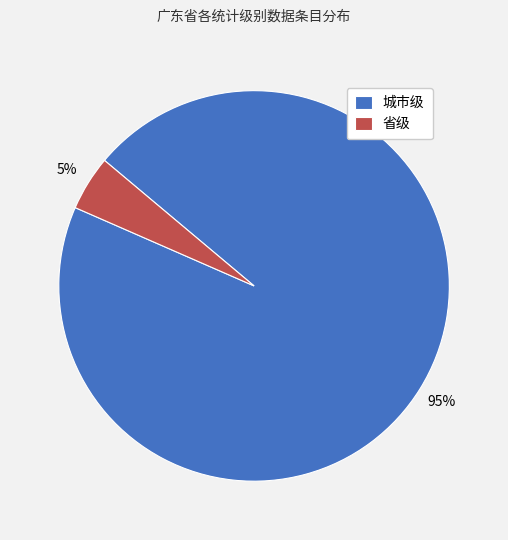

Which slice is the smallest?

省级